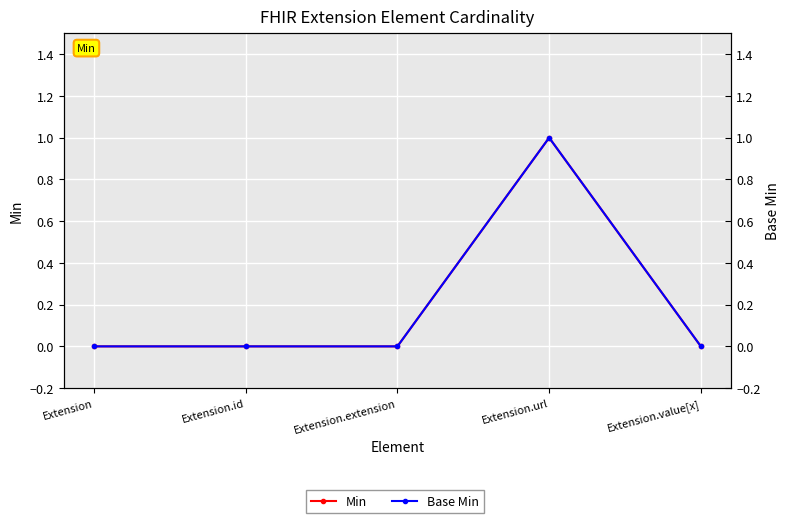

At which category is the sum across all series the highest?

Extension.url